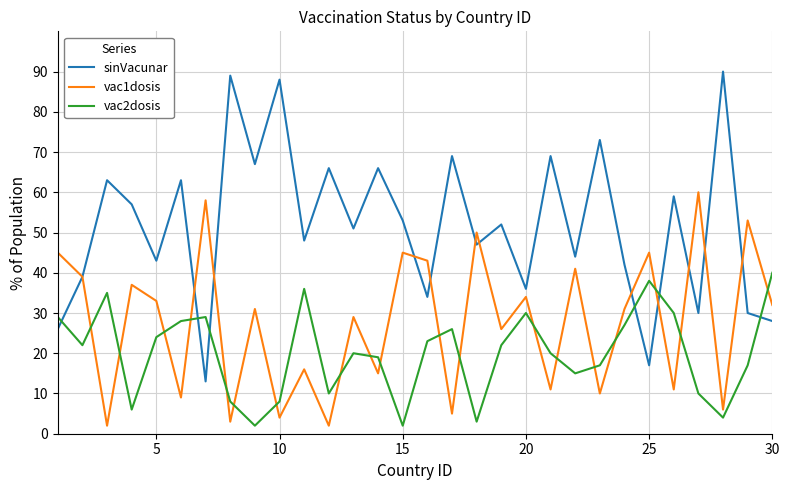

Which series has the largest total across all categories?

sinVacunar